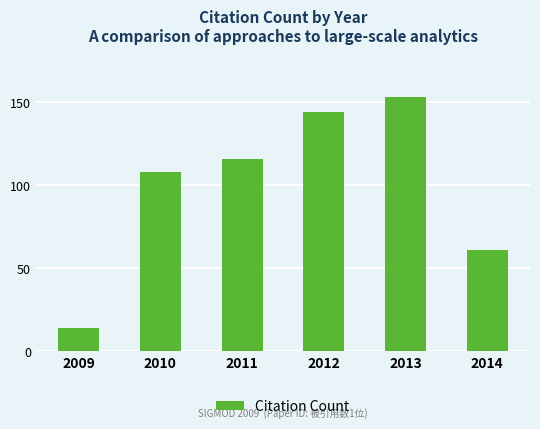

List the labels in order of value, largest first.

2013, 2012, 2011, 2010, 2014, 2009